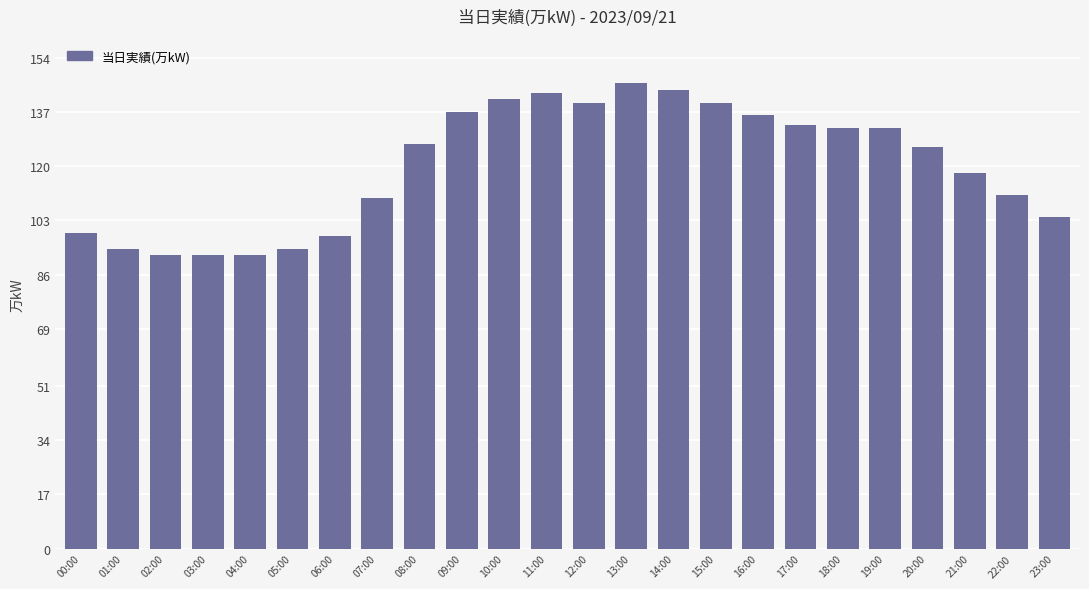

Reading right to left, what are all the values shown in this chart?

23:00=104	22:00=111	21:00=118	20:00=126	19:00=132	18:00=132	17:00=133	16:00=136	15:00=140	14:00=144	13:00=146	12:00=140	11:00=143	10:00=141	09:00=137	08:00=127	07:00=110	06:00=98	05:00=94	04:00=92	03:00=92	02:00=92	01:00=94	00:00=99